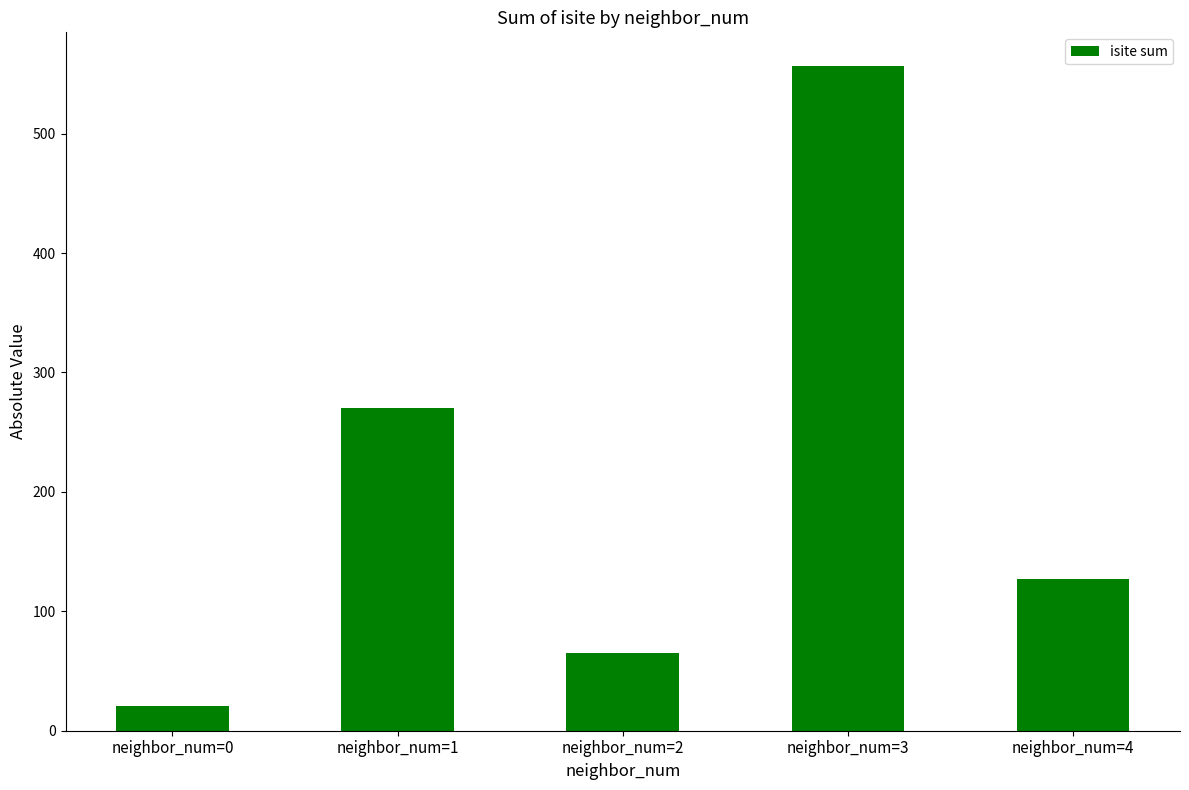

Are the bars horizontal?

No